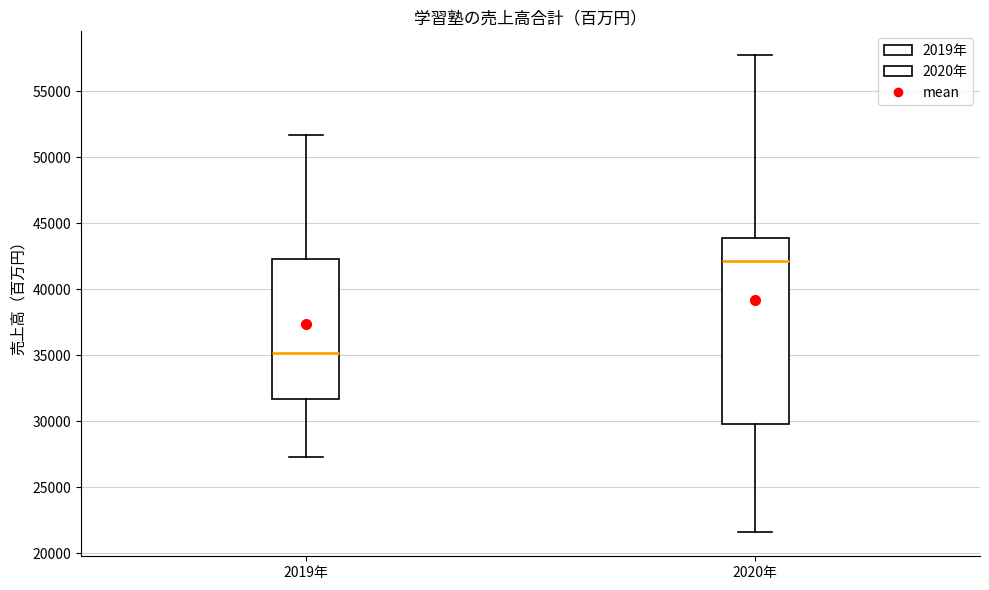

Where does the median line of the box for 2019年 sit on the y-axis? The values are not printed on the chart, so give them approximately, as read against the axis.

35000